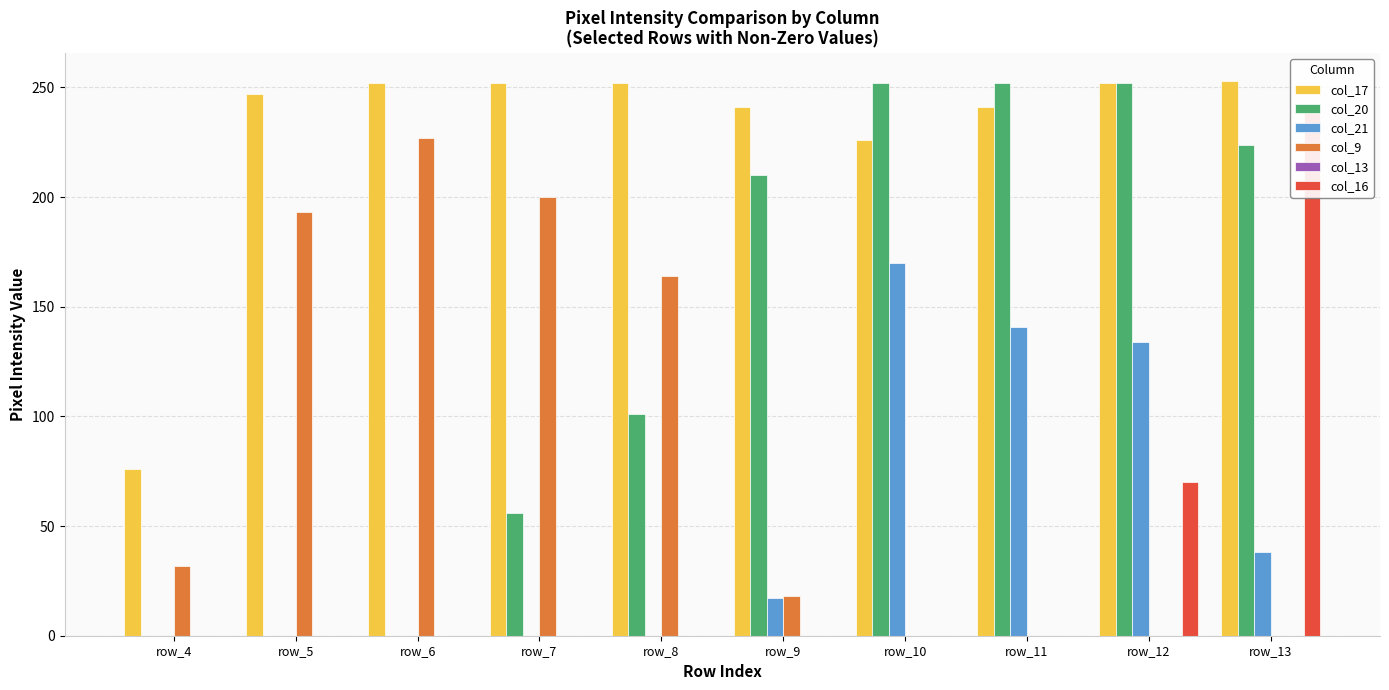

At which label is col_16 closest to 120?

row_12